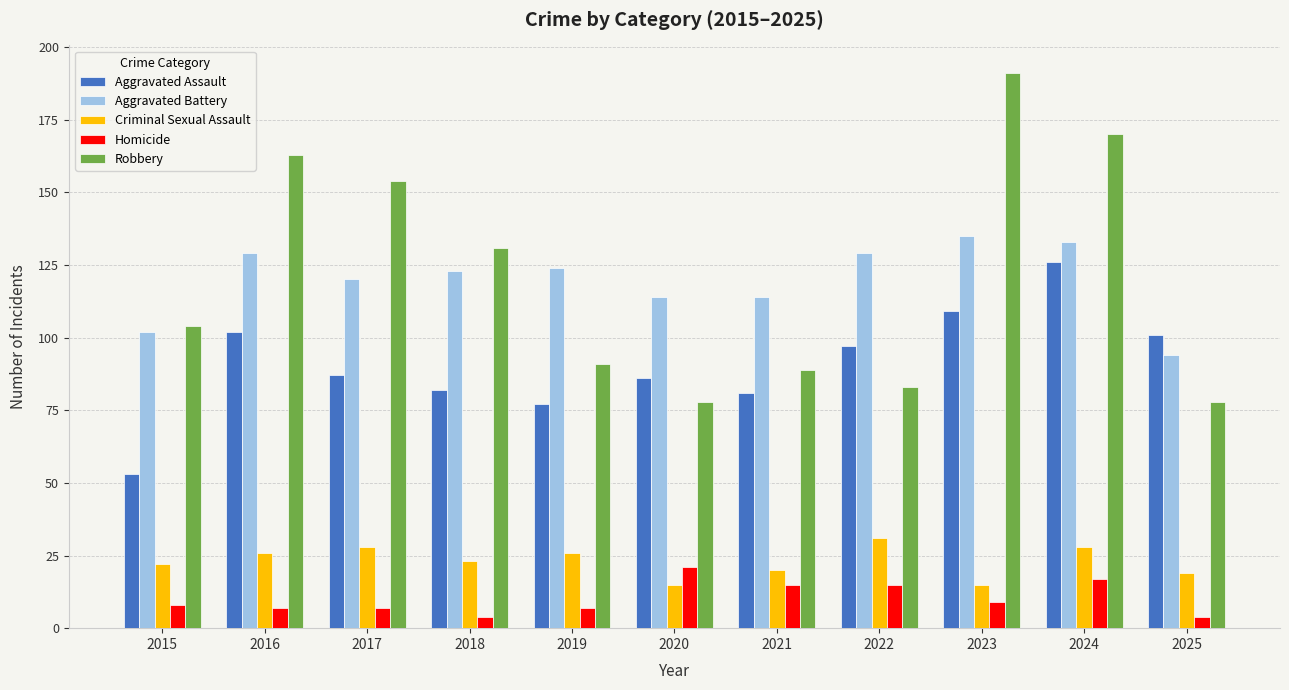

At how many categories does at least one series exceed 189?

1